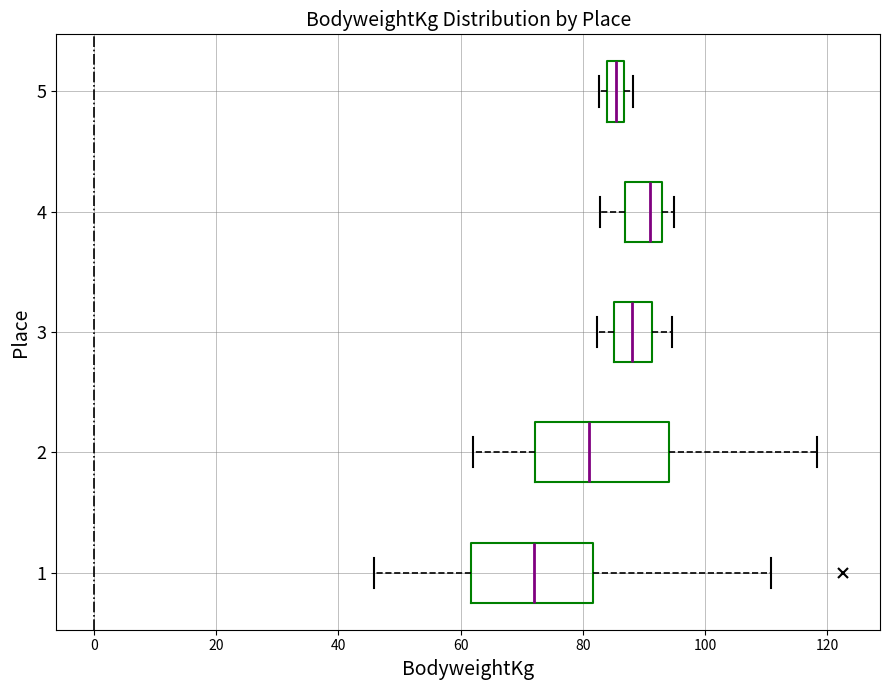

Where does the median line of the box at y = 4 sit on the x-axis? The values are not printed on the chart, so give them approximately, as read against the axis.

90